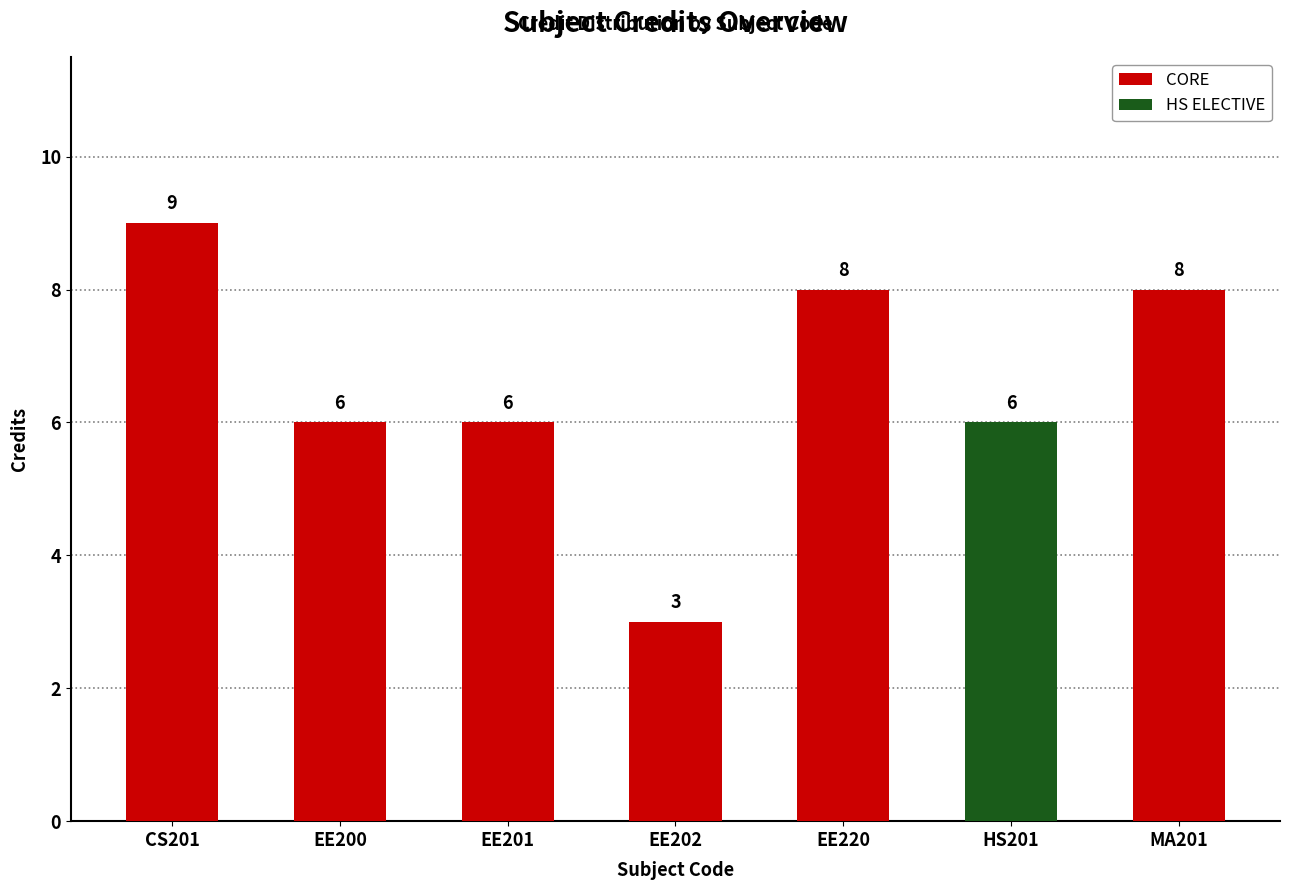

Where does the data first go above 6?

CS201